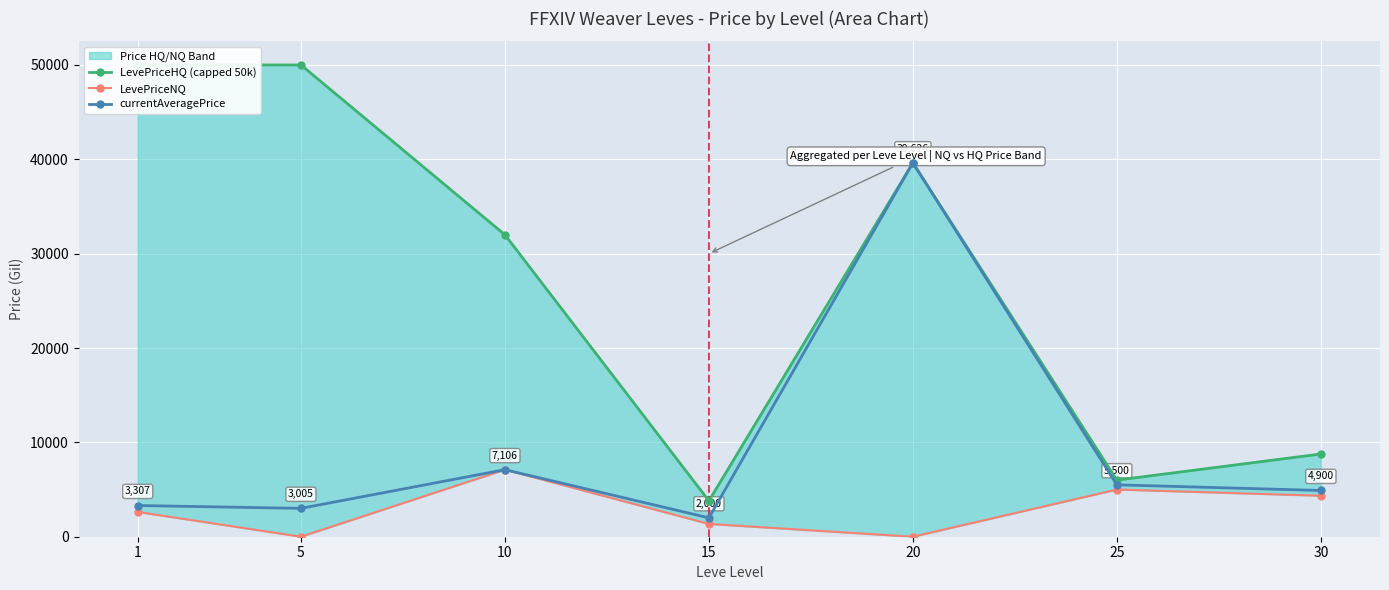

Which category has the highest value across all series?

1